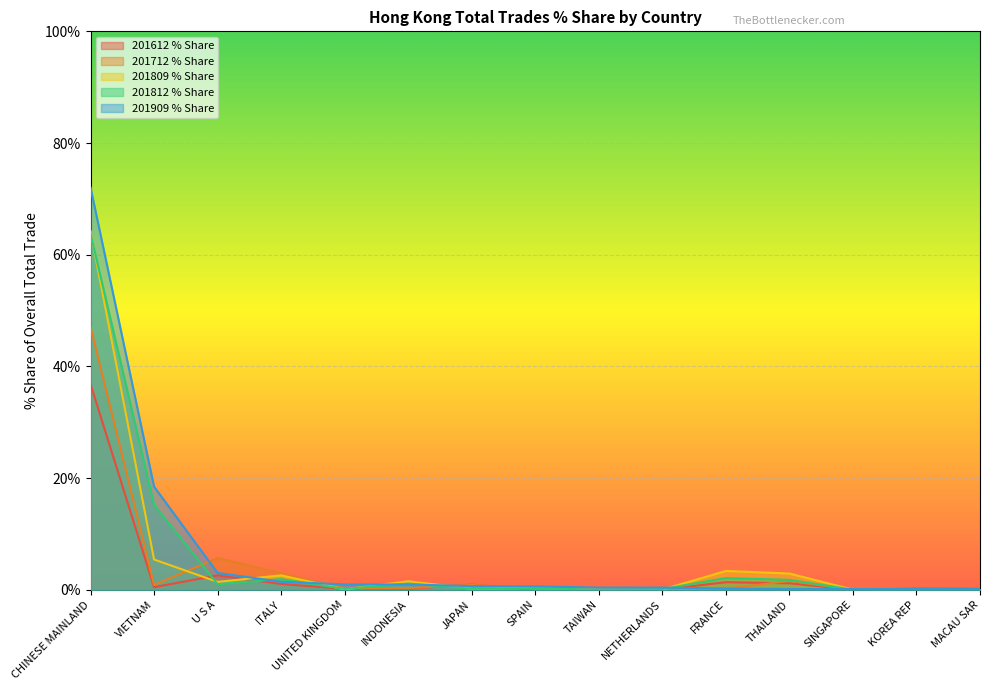

What are all the series names shown in the legend?

201612 % Share, 201712 % Share, 201809 % Share, 201812 % Share, 201909 % Share